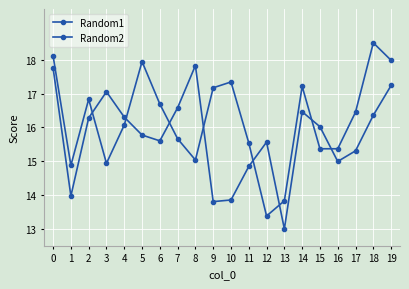

What is the spread (max minus min) of values at 19?

0.7